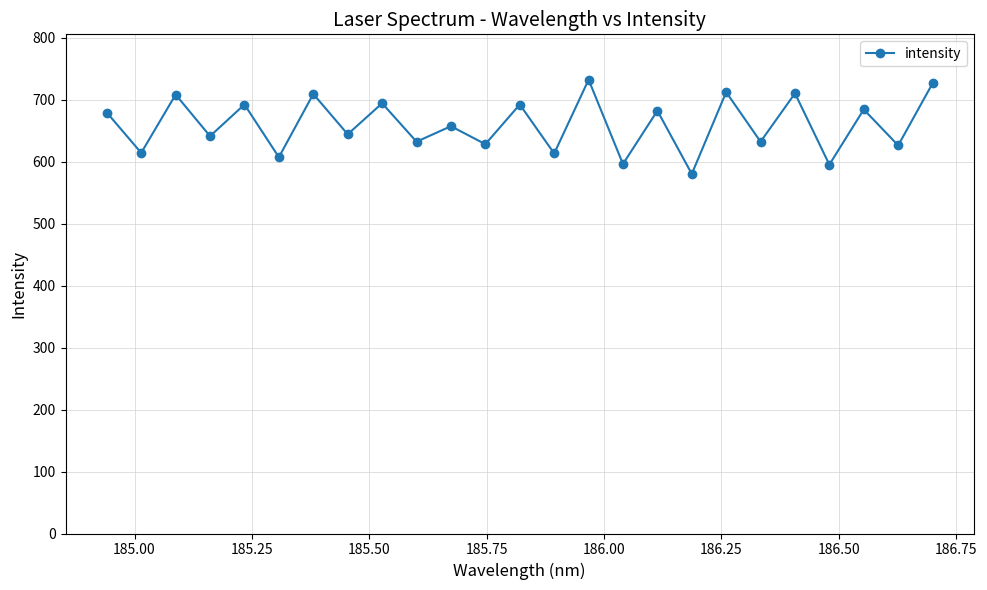

How many points are higher than both their immediate neighbors (excluding endpoints)?

11